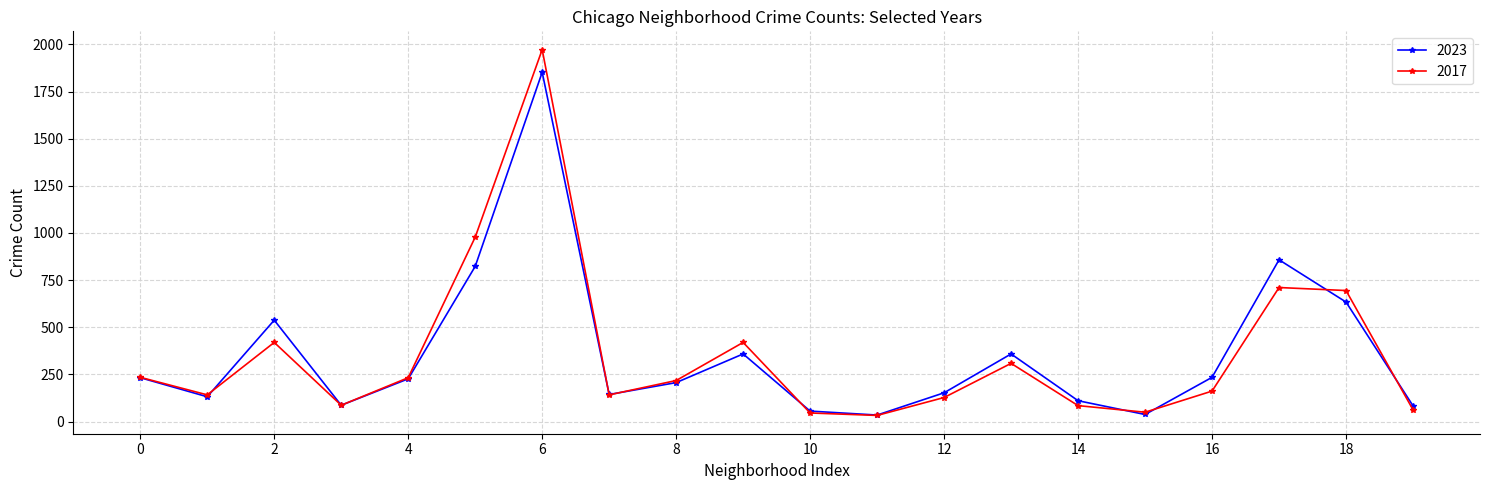

What is the difference between the maximum and minimum values in the 2023 series?

1817